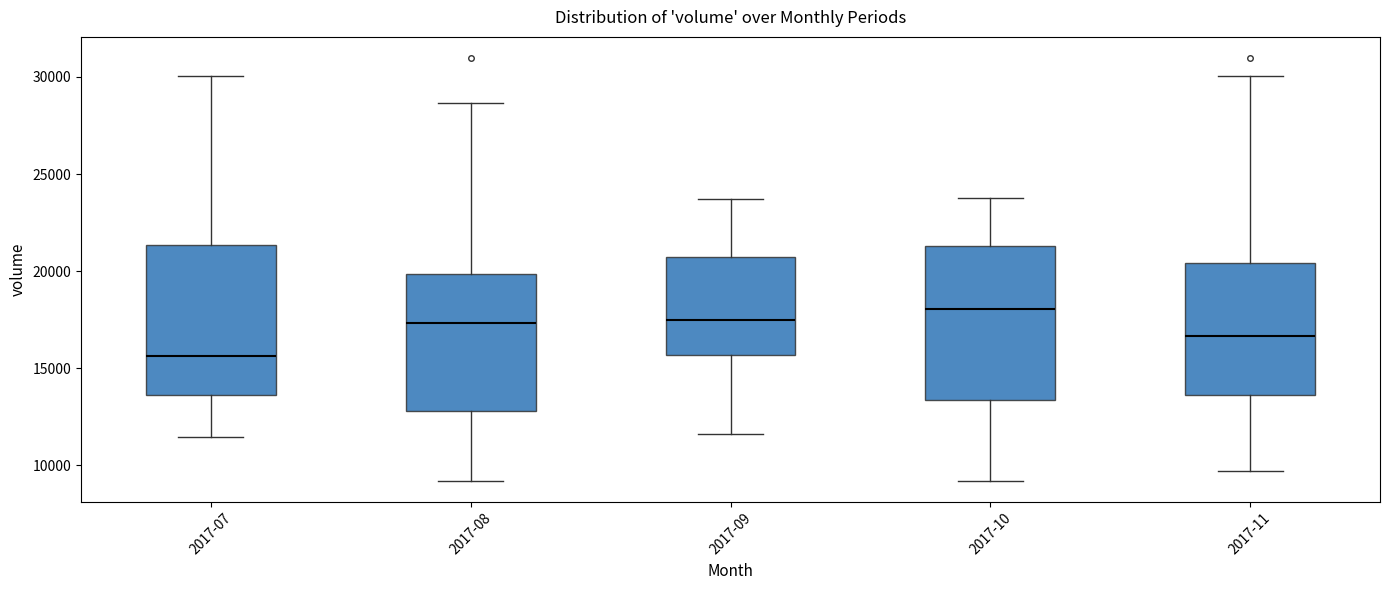

Where does the upper whisker of the box for 2017-10 end on the y-axis? The values are not printed on the chart, so give them approximately, as read against the axis.

23500